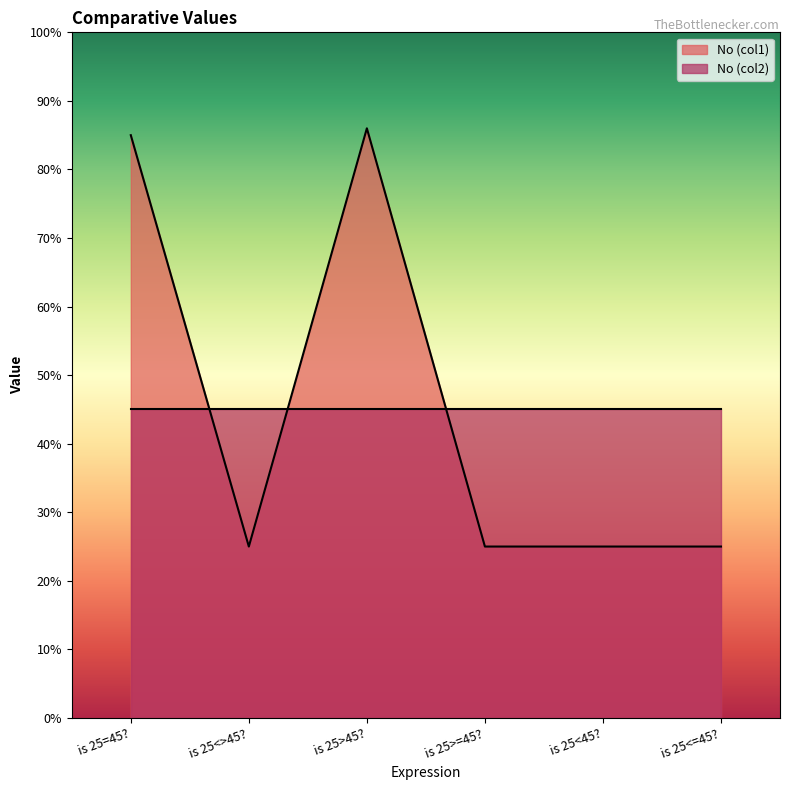

Rank the categories by value from highest to lowest.

is 25>45?, is 25=45?, is 25<>45?, is 25>=45?, is 25<45?, is 25<=45?